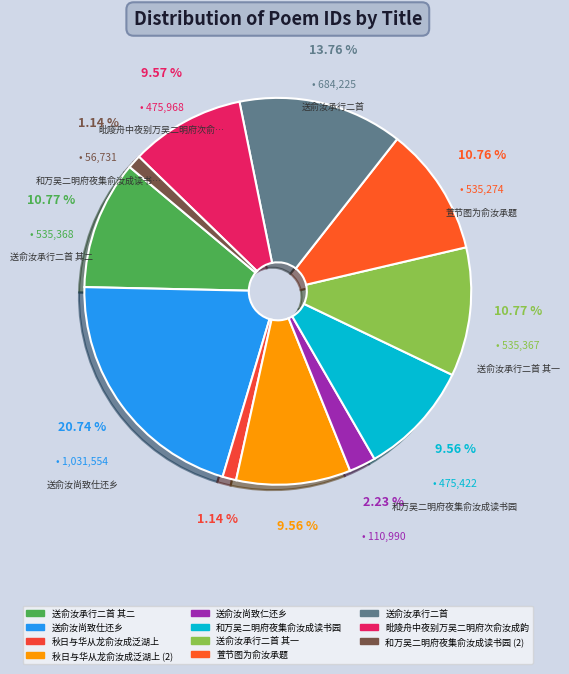

To the nearest percent, what is the difference between the largest and smallest slice percentages?

20%